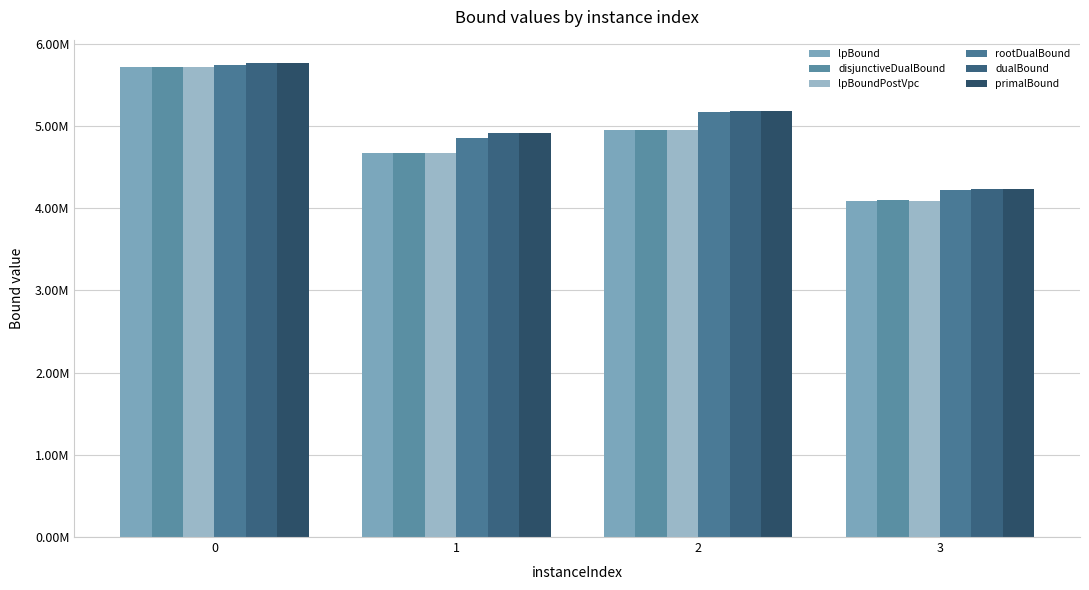

Is the value of lpBound at 2 greater than the value of lpBoundPostVpc at 0?

No